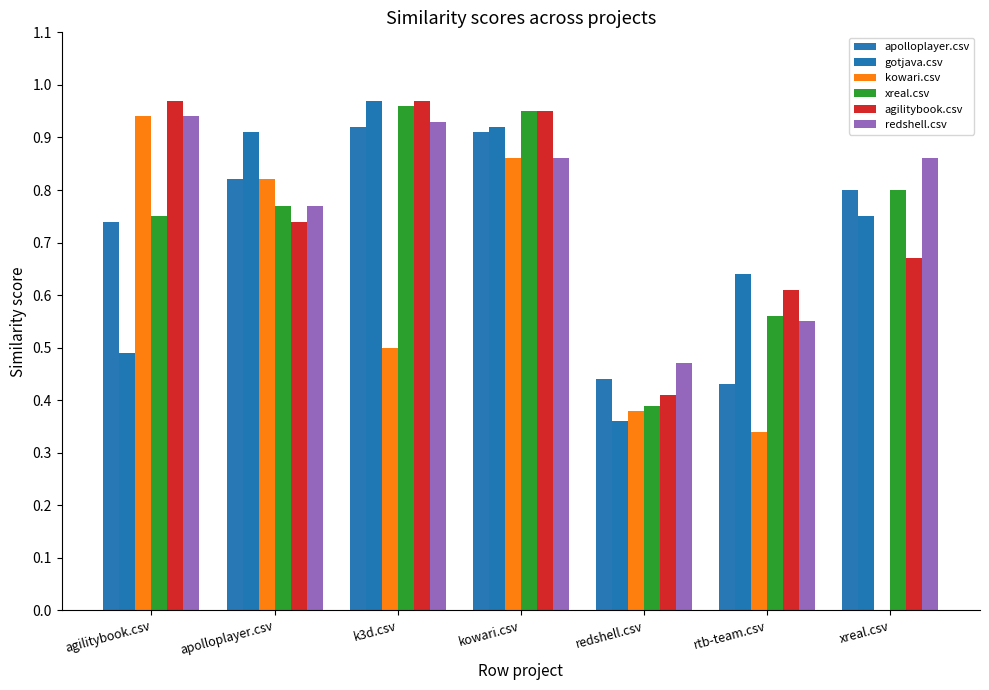

Are the bars horizontal?

No